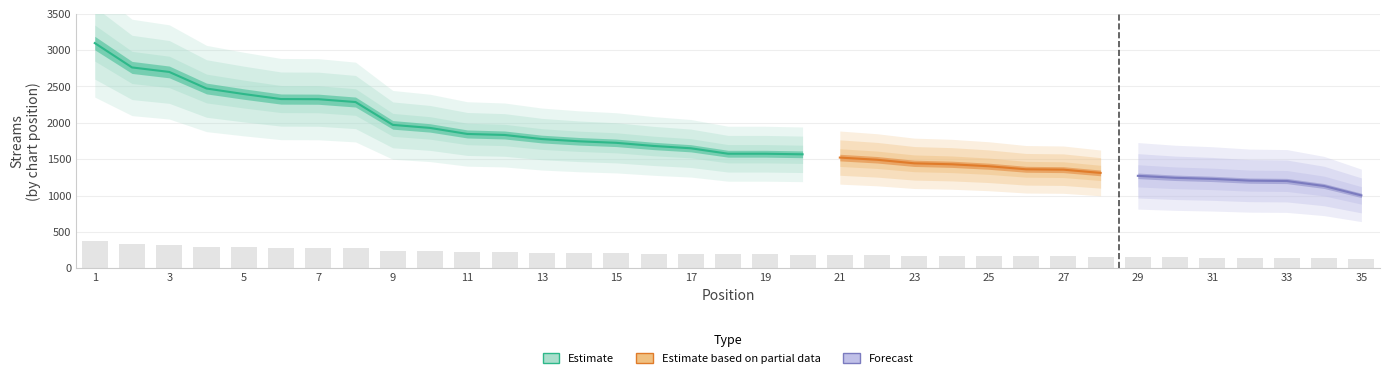

What is the approximate value at 24?

171.6